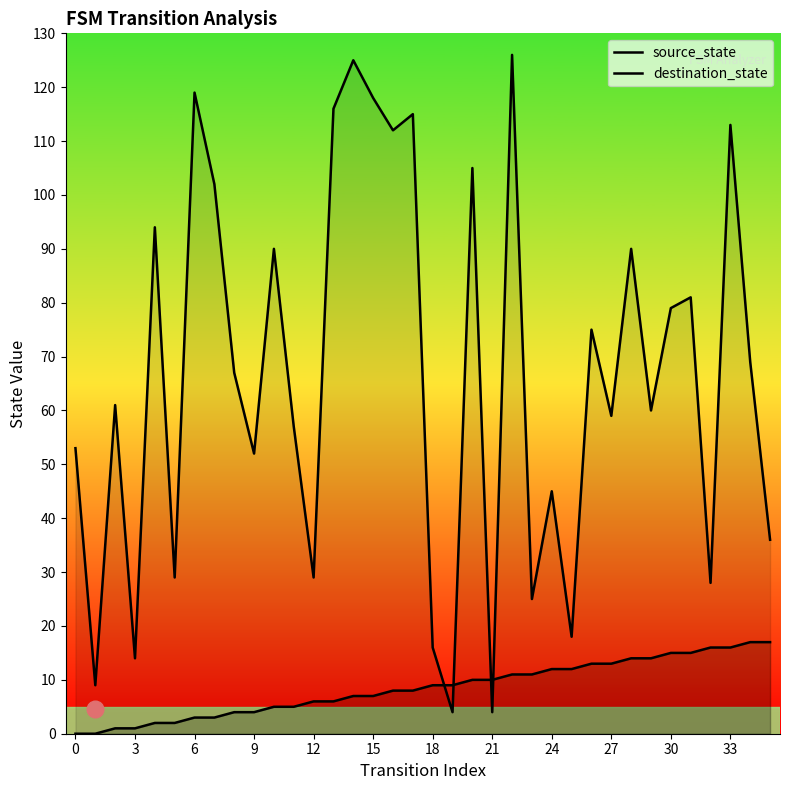

True or false: destination_state has more than 1 points higher than both neighbors.

True